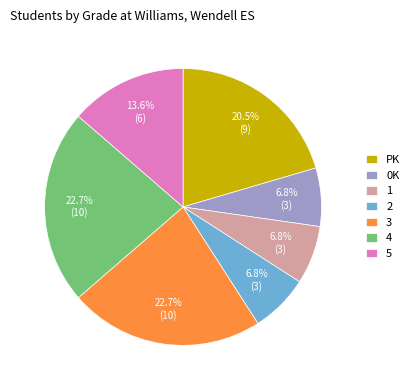

Is 1 the majority of the pie?

No